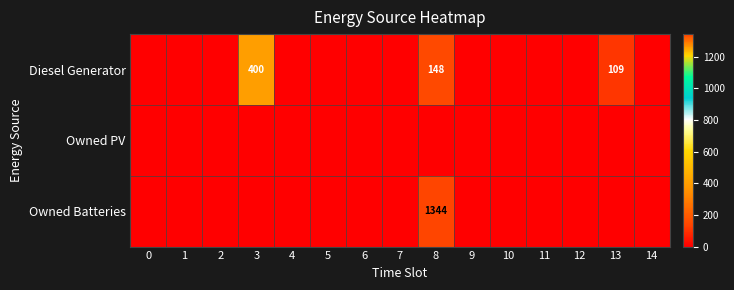

What is the sum of the Diesel Generator values at 8 and 3?

548